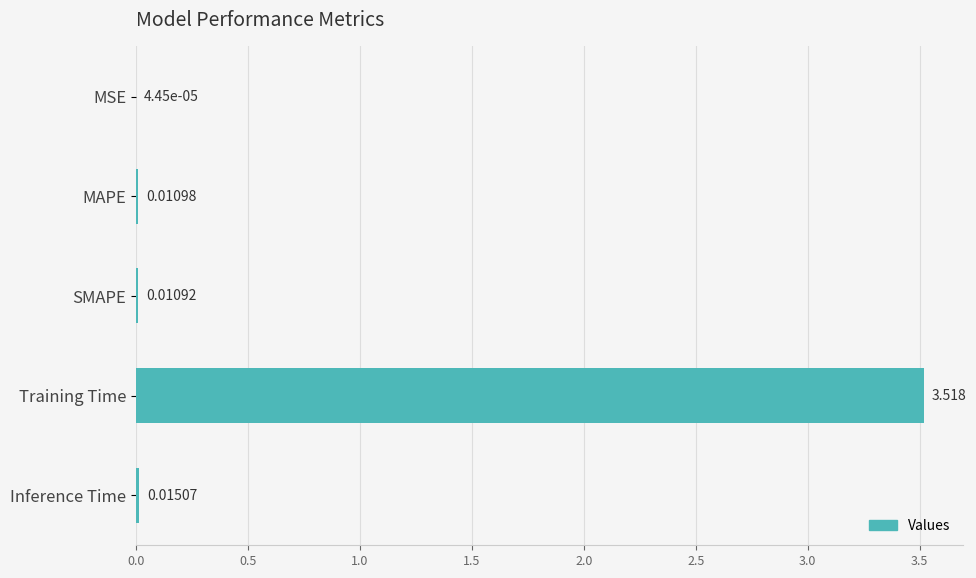

At which label is the value closest to 1?

Inference Time